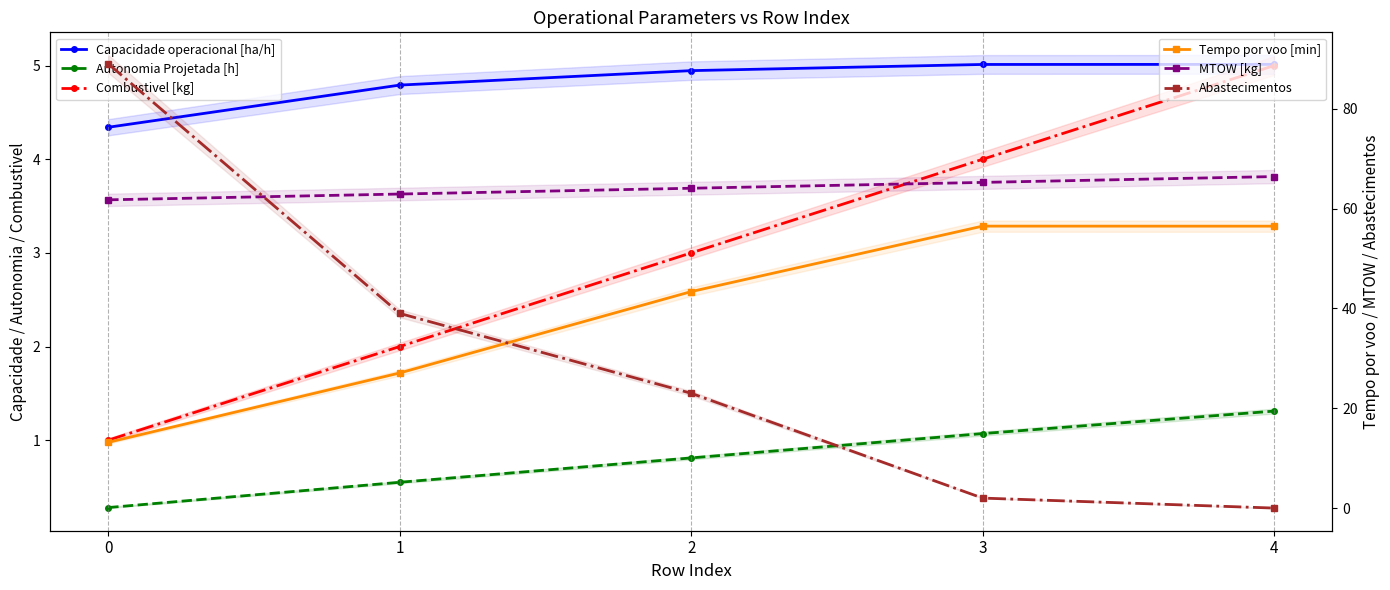

Count the number of data series in this chart.

6